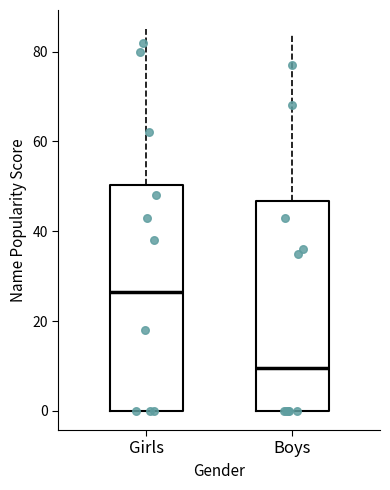

Where does the median line of the box for Boys sit on the y-axis? The values are not printed on the chart, so give them approximately, as read against the axis.

10